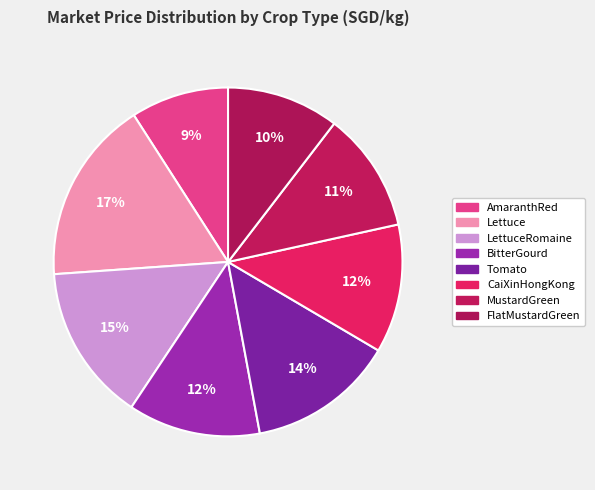

What percentage is the Lettuce slice, to the nearest percent?

17%